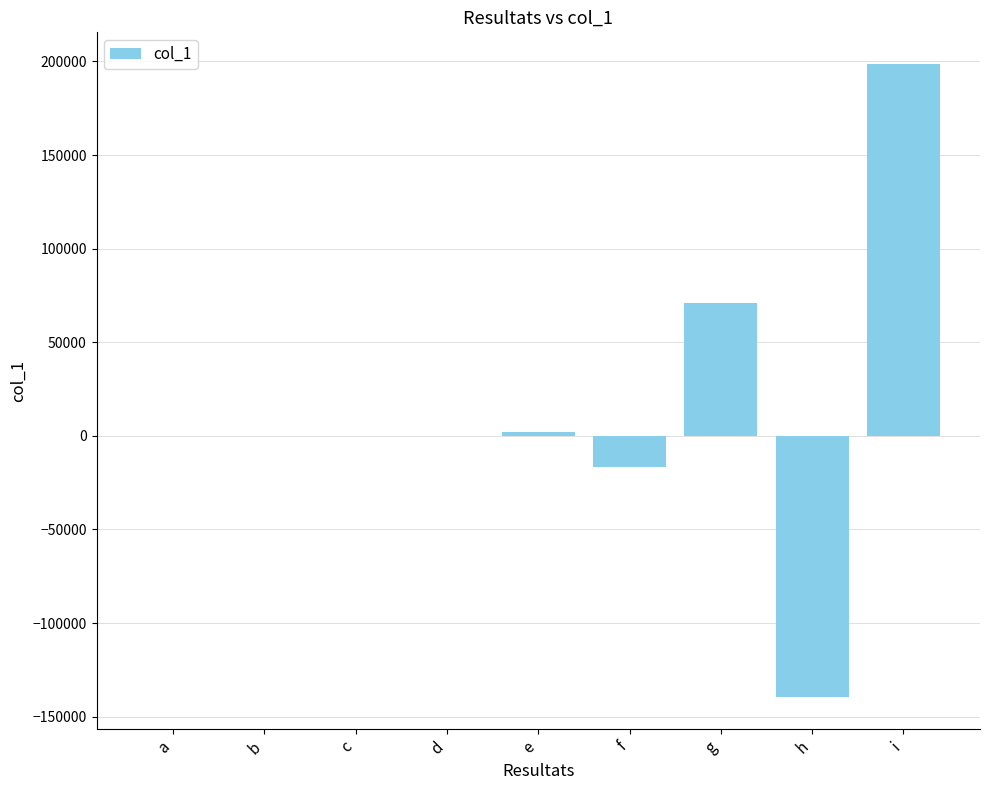

Is it true that the value at g is 46501.0?

False